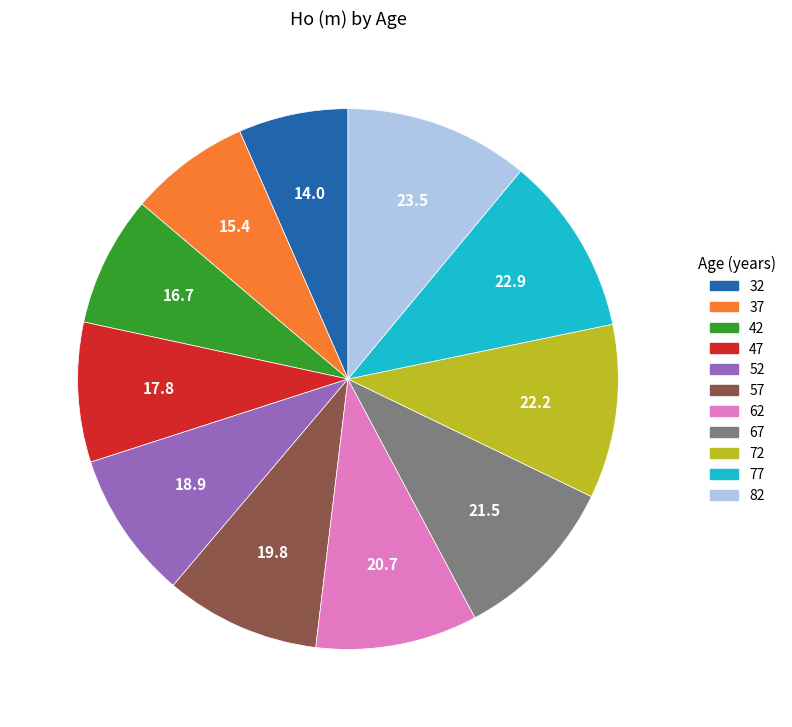

True or false: 47 accounts for 8% of the total.

True